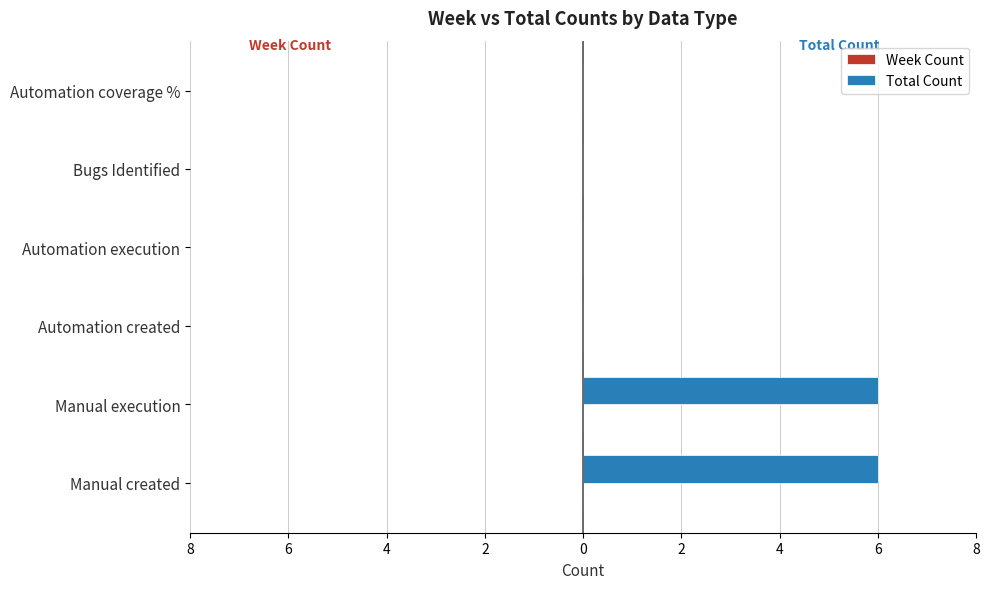

Are the bars horizontal?

Yes